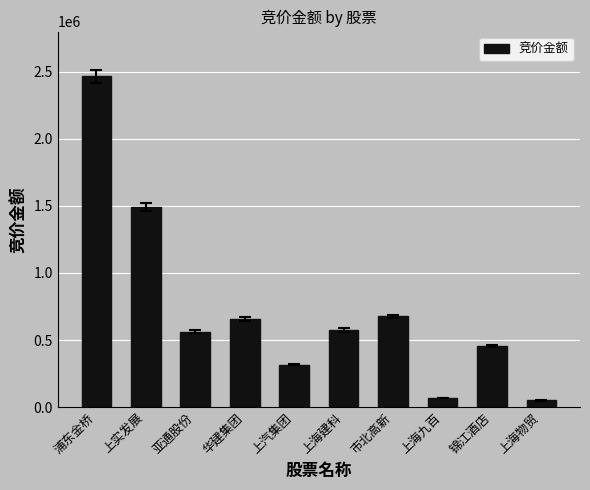

How many data points does each series have?

10